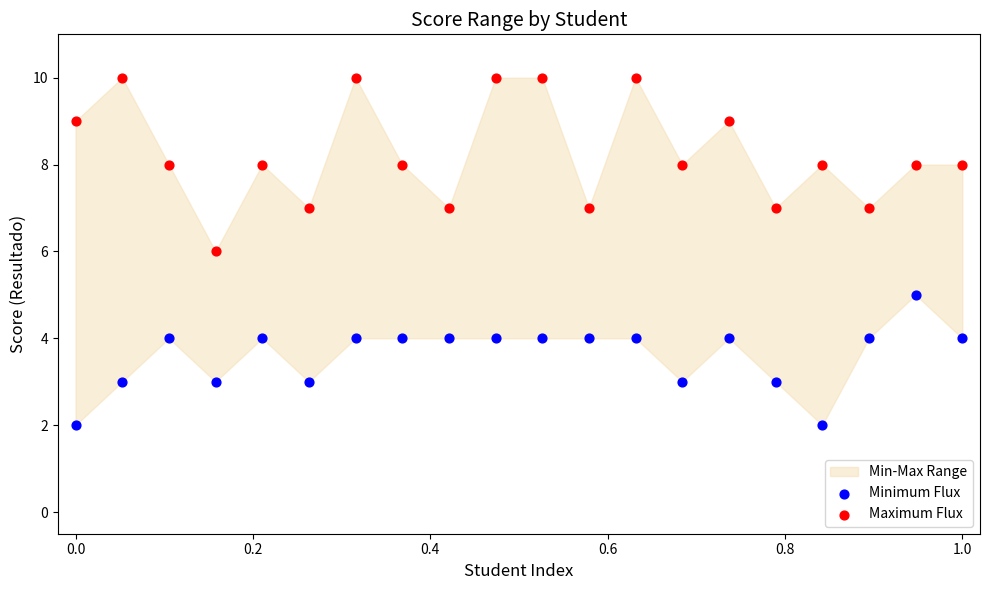

Across all data points, what is the range of Y values (max minus min)?

8